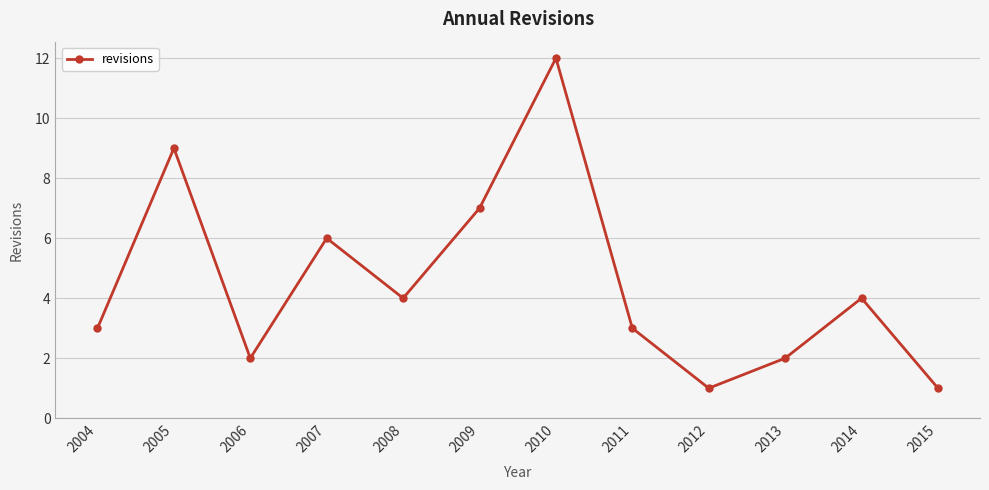

Where is the first local maximum?

2005